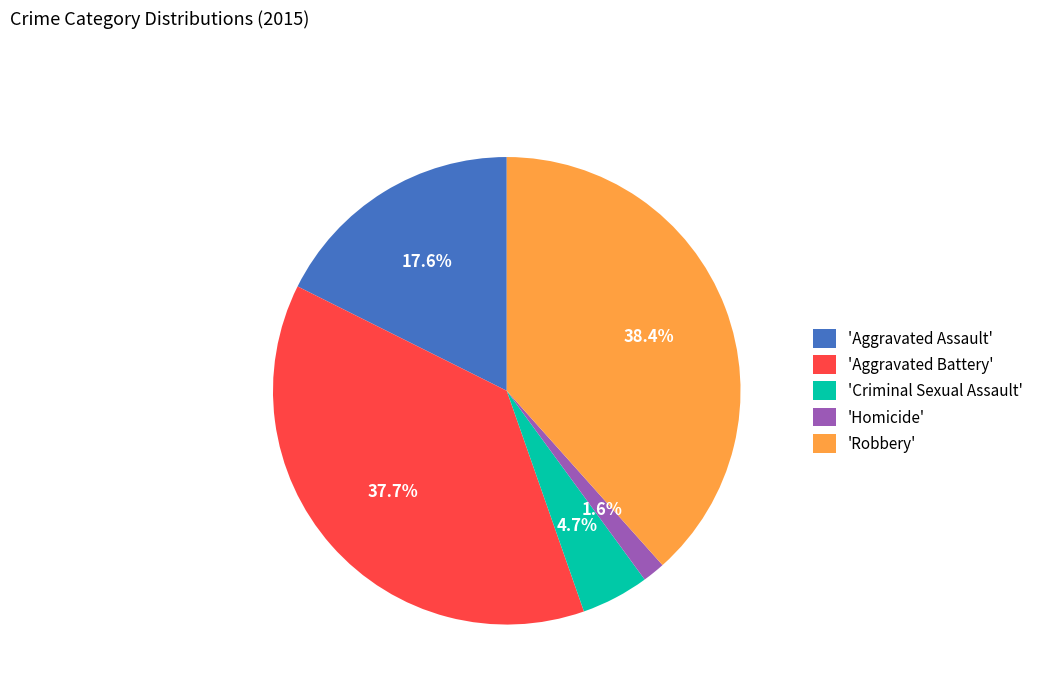

Which has a higher value, 'Criminal Sexual Assault' or 'Homicide'?

'Criminal Sexual Assault'